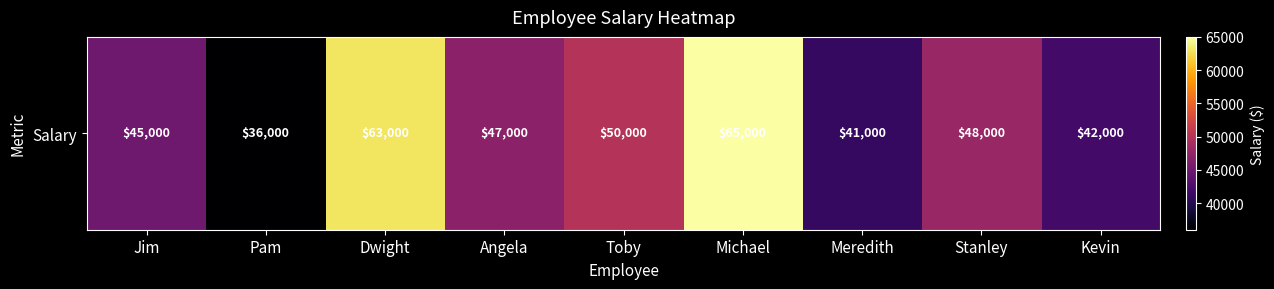

What is the approximate value at Pam, to the nearest 10?

36000